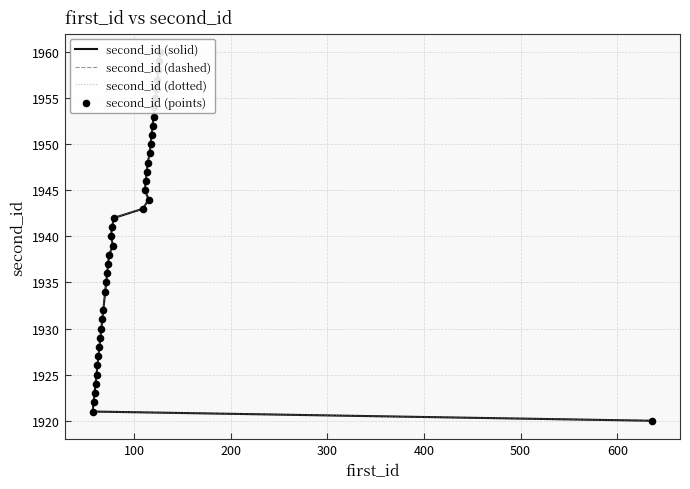

Which series has the widest spread of Y values?

second_id (solid)